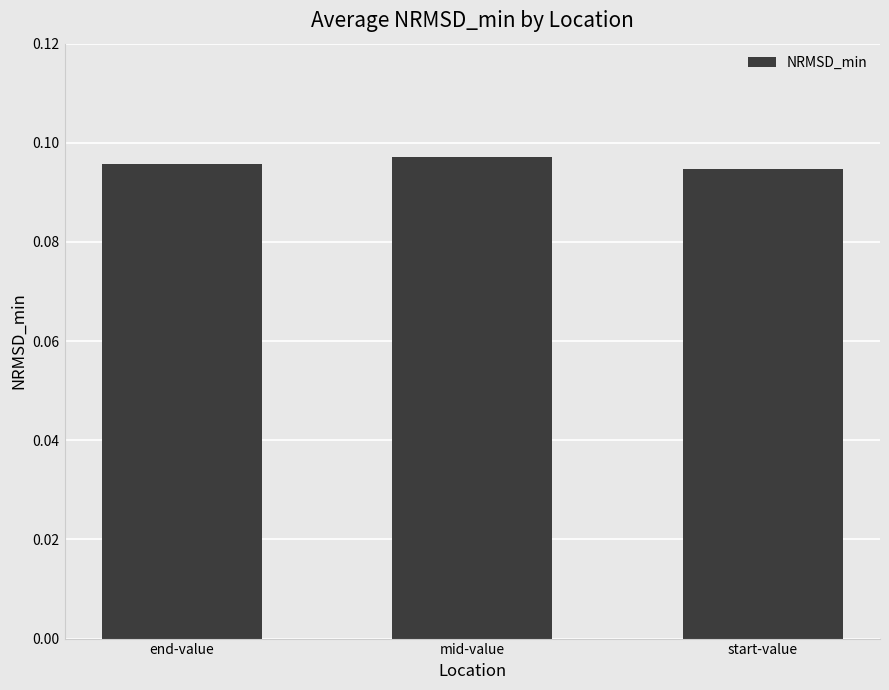

List the labels in order of value, smallest first.

start-value, end-value, mid-value